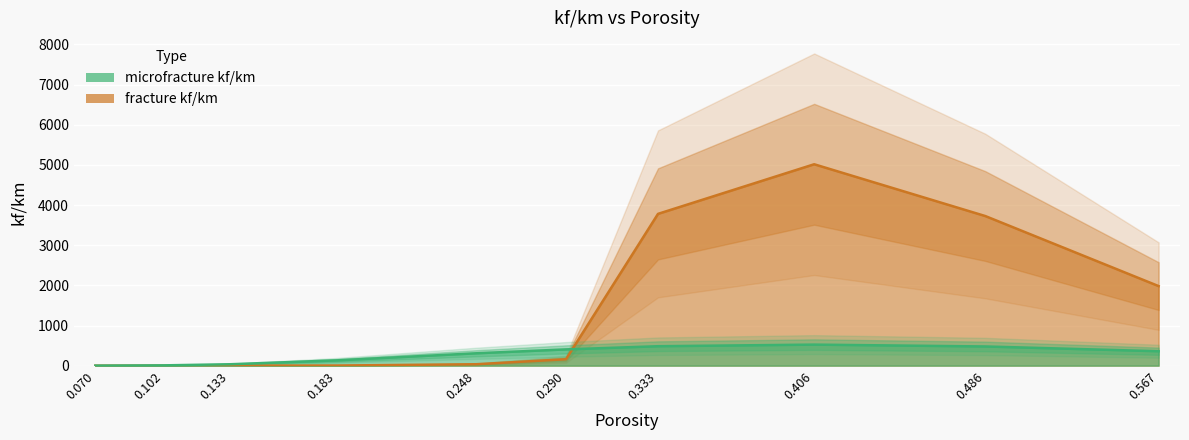

How many lines are shown in the chart?

2